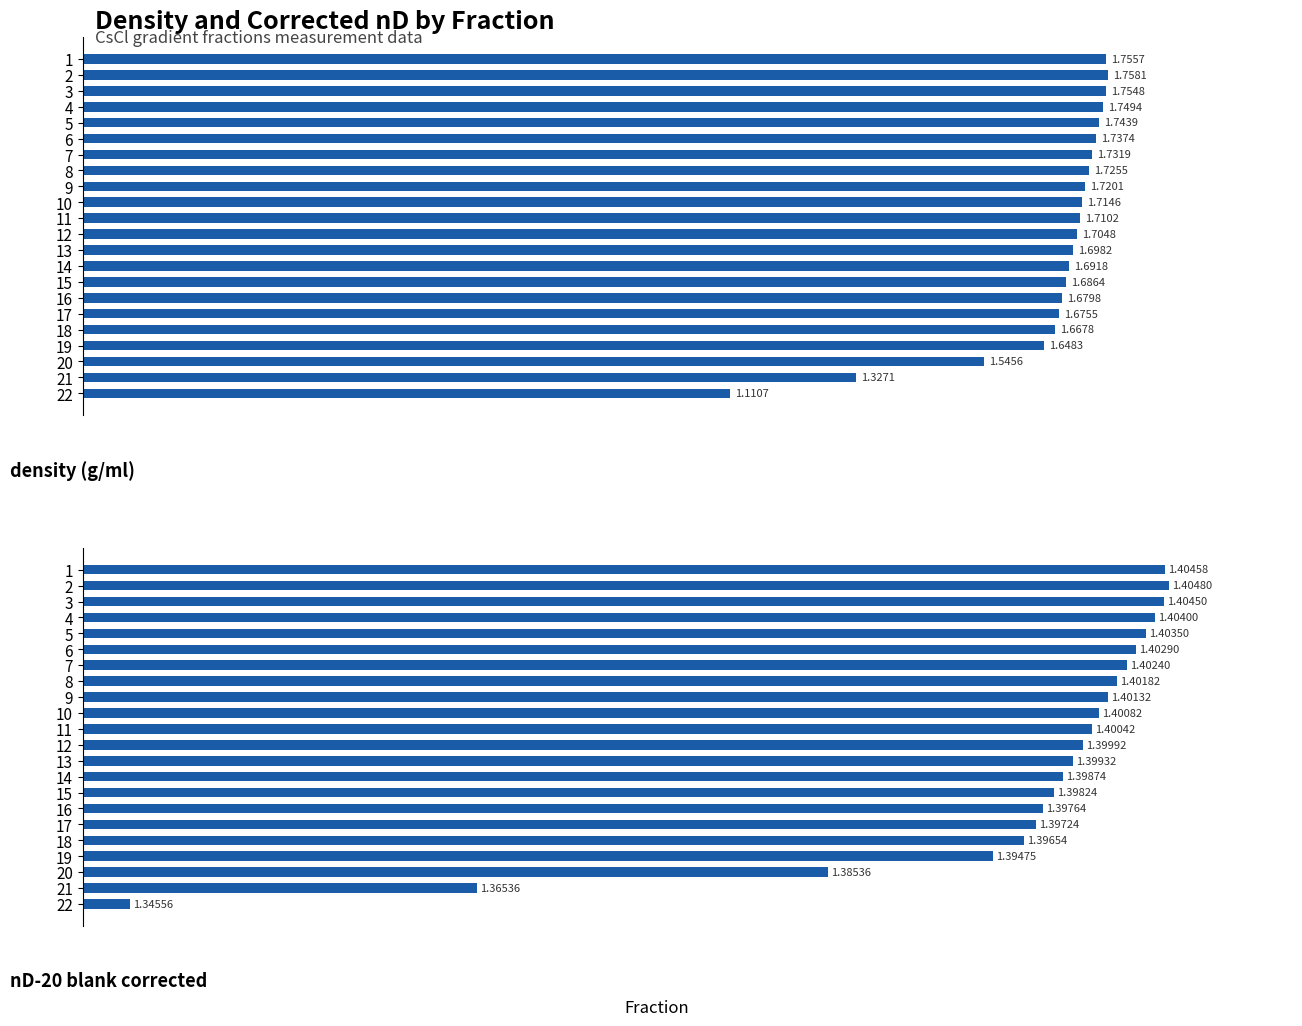

Reading left to right, extract all data points from this chart.

density (g/ml): 1.8	1.8	1.8	1.7	1.7	1.7	1.7	1.7	1.7	1.7	1.7	1.7	1.7	1.7	1.7	1.7	1.7	1.7	1.6	1.5	1.3	1.1
nD-20 blank corrected: 1.4	1.4	1.4	1.4	1.4	1.4	1.4	1.4	1.4	1.4	1.4	1.4	1.4	1.4	1.4	1.4	1.4	1.4	1.4	1.4	1.4	1.3